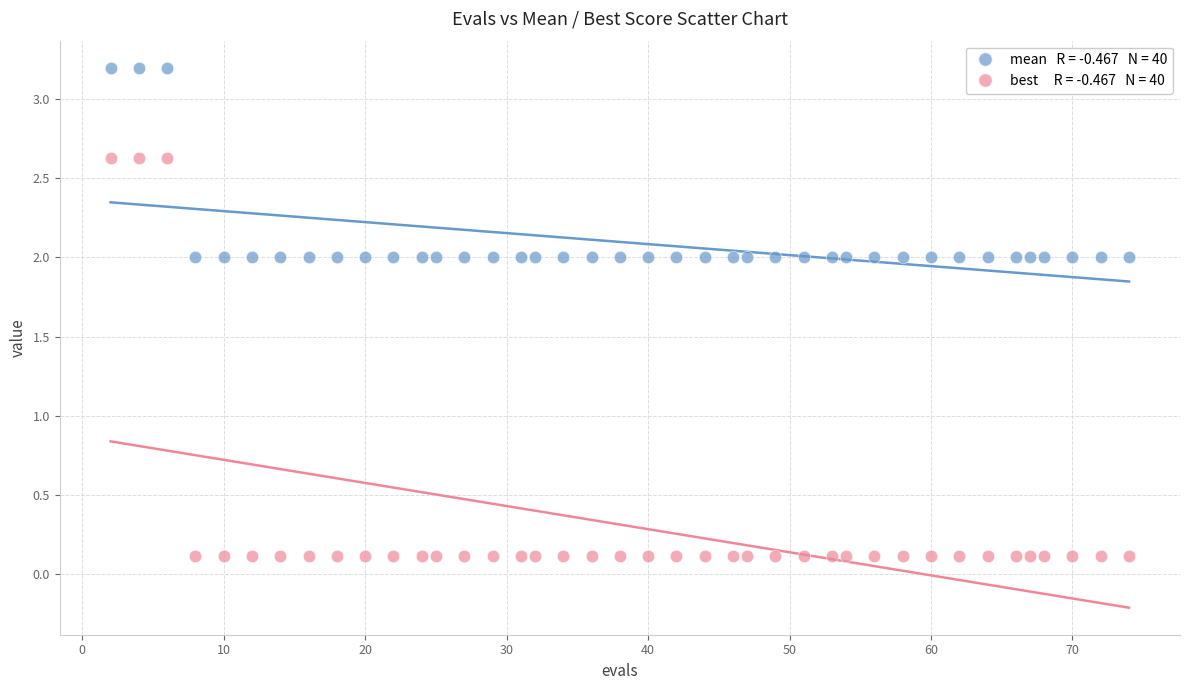

Across all data points, what is the range of X values (max minus min)?

72.0